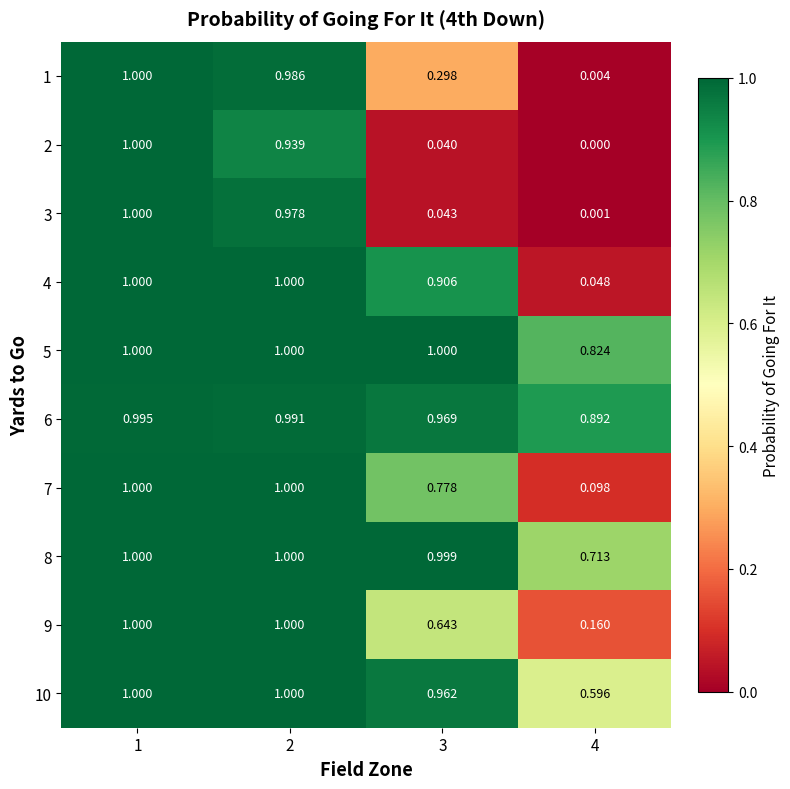

Is the value of 10 at 3 greater than the value of 5 at 3?

No